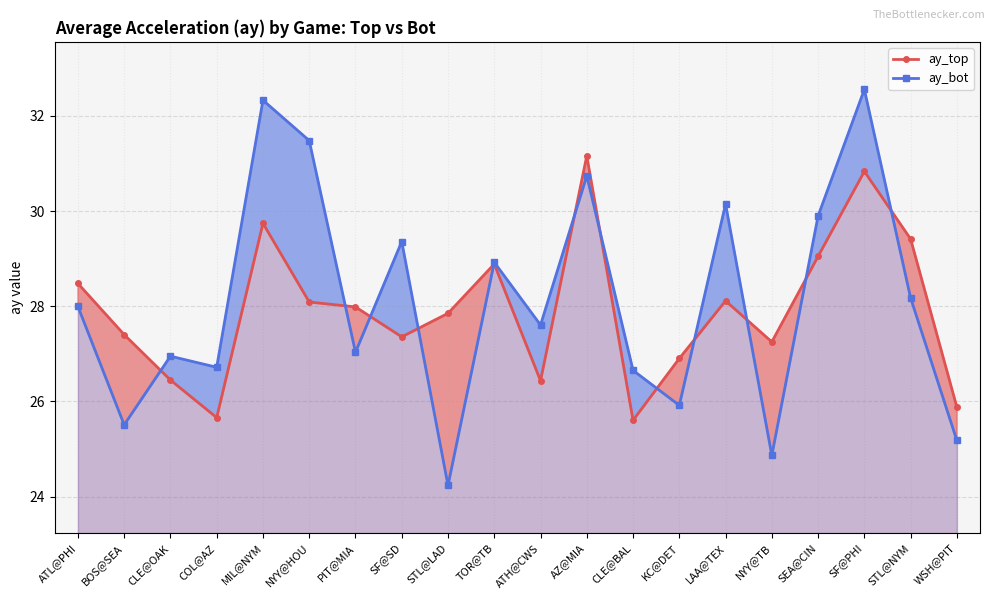

Reading right to left, transcribe all the data shown in this chart.

ay_top: WSH@PIT=25.9	STL@NYM=29.4	SF@PHI=30.8	SEA@CIN=29.0	NYY@TB=27.2	LAA@TEX=28.1	KC@DET=26.9	CLE@BAL=25.6	AZ@MIA=31.2	ATH@CWS=26.4	TOR@TB=28.9	STL@LAD=27.9	SF@SD=27.4	PIT@MIA=28.0	NYY@HOU=28.1	MIL@NYM=29.7	COL@AZ=25.7	CLE@OAK=26.4	BOS@SEA=27.4	ATL@PHI=28.5
ay_bot: WSH@PIT=25.2	STL@NYM=28.2	SF@PHI=32.6	SEA@CIN=29.9	NYY@TB=24.9	LAA@TEX=30.1	KC@DET=25.9	CLE@BAL=26.7	AZ@MIA=30.7	ATH@CWS=27.6	TOR@TB=28.9	STL@LAD=24.2	SF@SD=29.4	PIT@MIA=27.0	NYY@HOU=31.5	MIL@NYM=32.3	COL@AZ=26.7	CLE@OAK=26.9	BOS@SEA=25.5	ATL@PHI=28.0